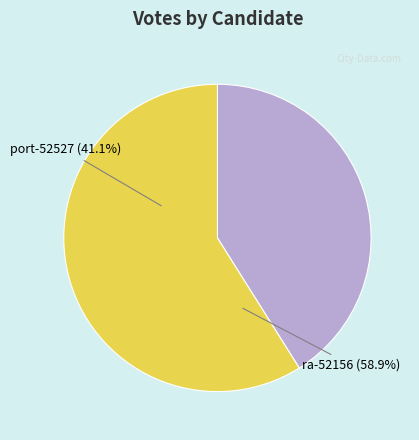

What percentage do port-52527 and ra-52156 together represent?

100.0%